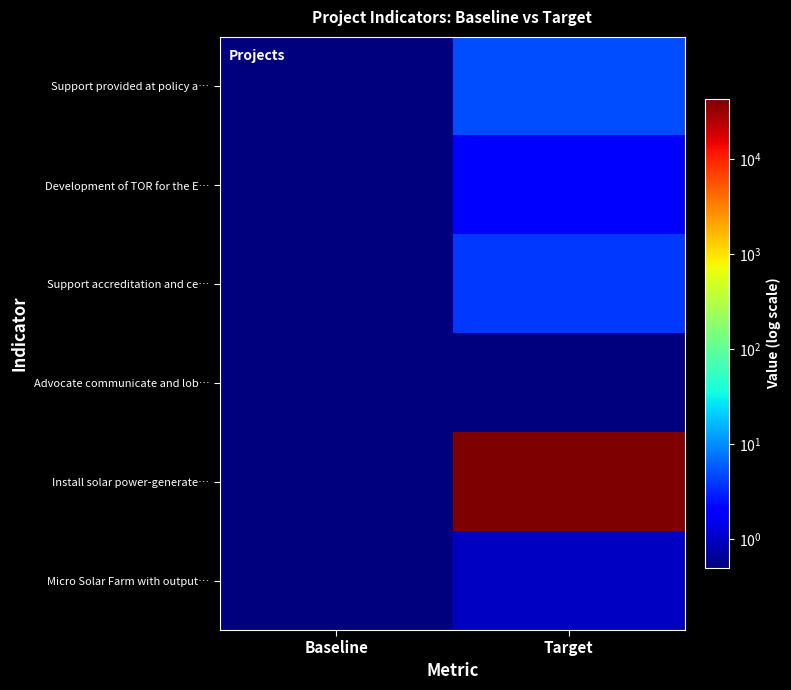

What is the total value across all series at Target?

43012.5